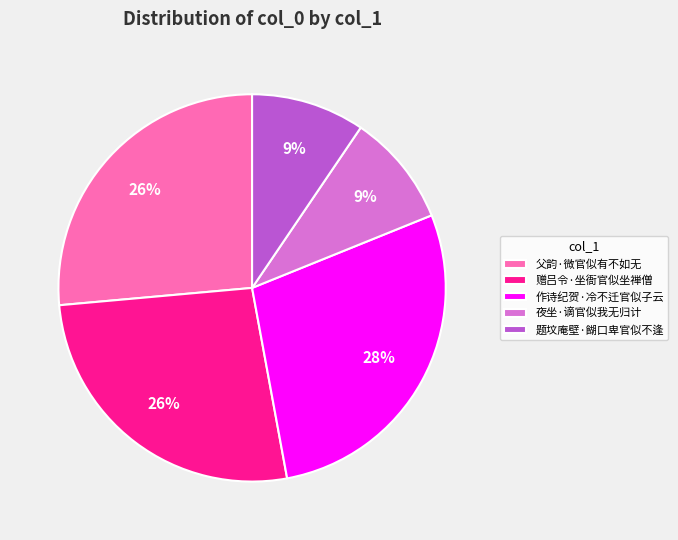

Is the sum of 题坟庵壁·餬口卑官似不逢 and 夜坐·谪官似我无归计 greater than half?

No